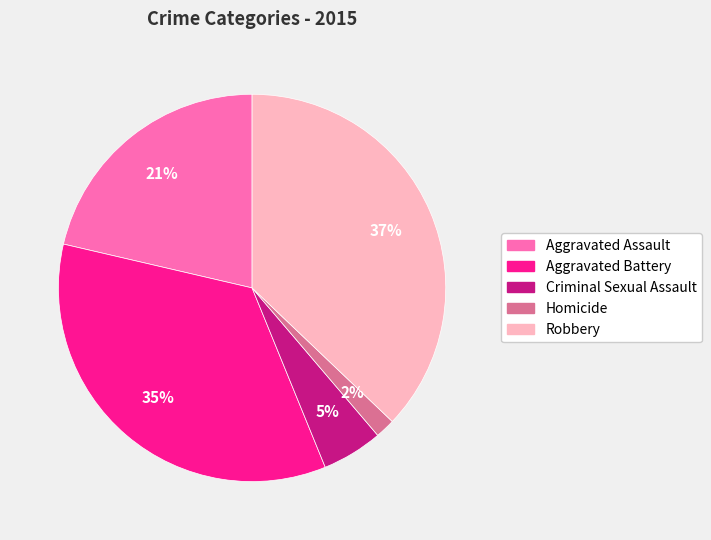

Which has a higher value, Aggravated Assault or Homicide?

Aggravated Assault